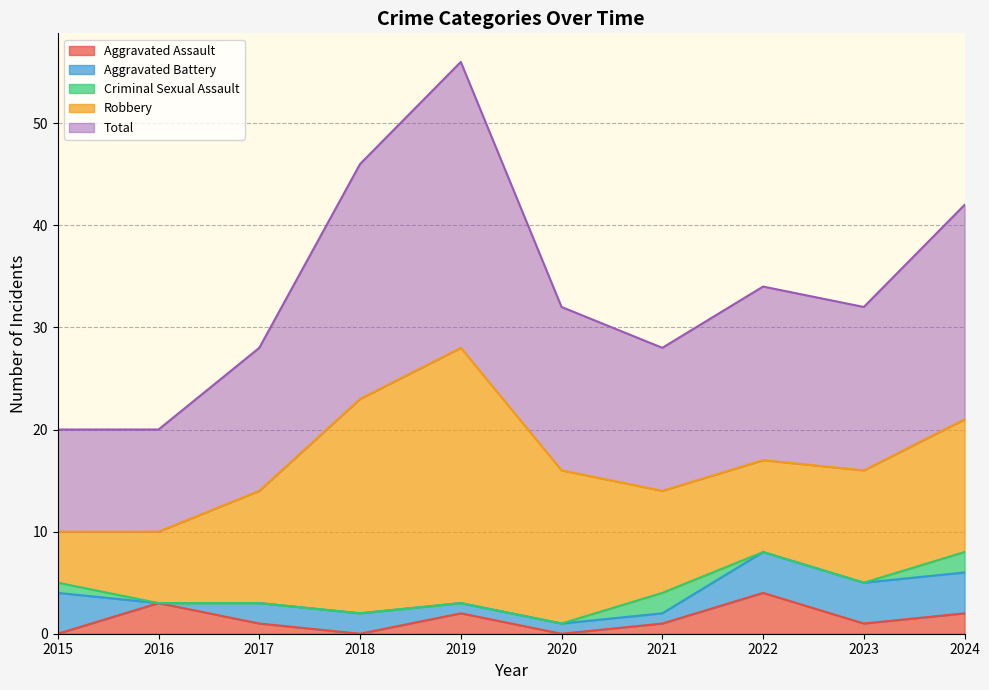

Reading right to left, list all the values displayed in this chart.

Aggravated Assault: 2024=2	2023=1	2022=4	2021=1	2020=0	2019=2	2018=0	2017=1	2016=3	2015=0
Aggravated Battery: 2024=4	2023=4	2022=4	2021=1	2020=1	2019=1	2018=2	2017=2	2016=0	2015=4
Criminal Sexual Assault: 2024=2	2023=0	2022=0	2021=2	2020=0	2019=0	2018=0	2017=0	2016=0	2015=1
Robbery: 2024=13	2023=11	2022=9	2021=10	2020=15	2019=25	2018=21	2017=11	2016=7	2015=5
Total: 2024=21	2023=16	2022=17	2021=14	2020=16	2019=28	2018=23	2017=14	2016=10	2015=10